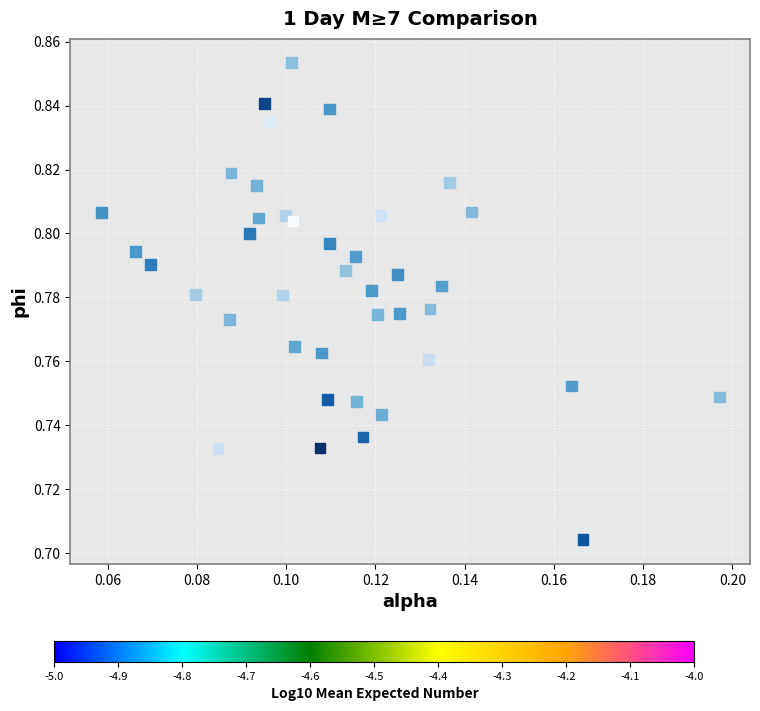

Count the number of points in this scatter plot.

40